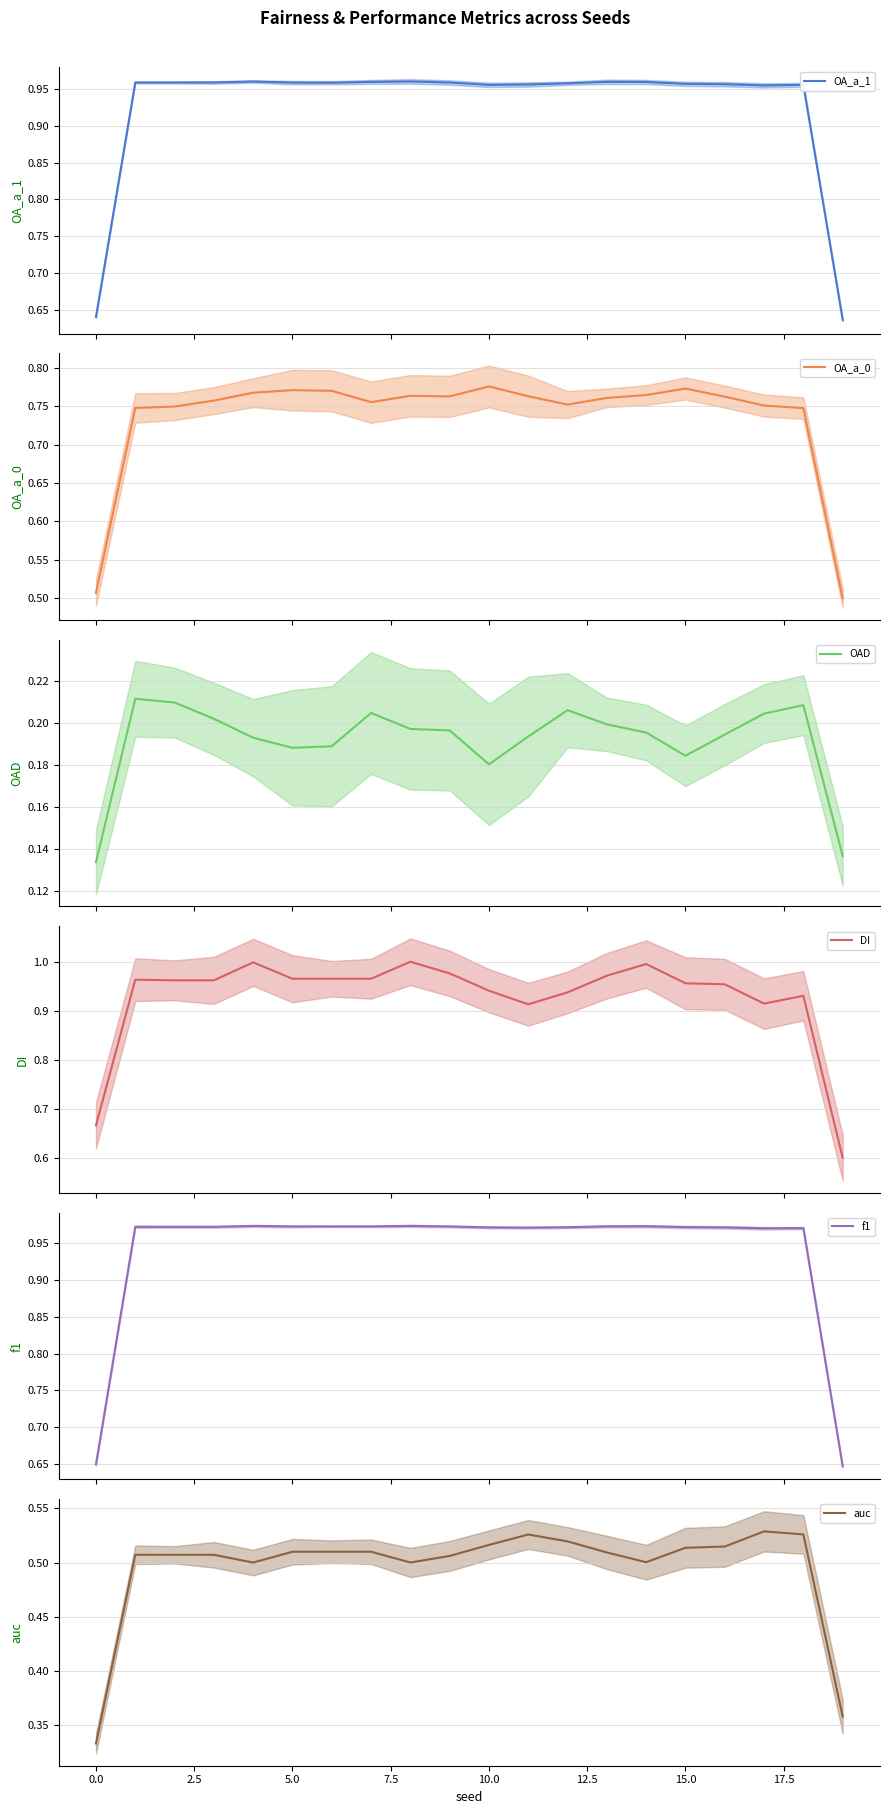

What is the minimum value for DI?

0.6